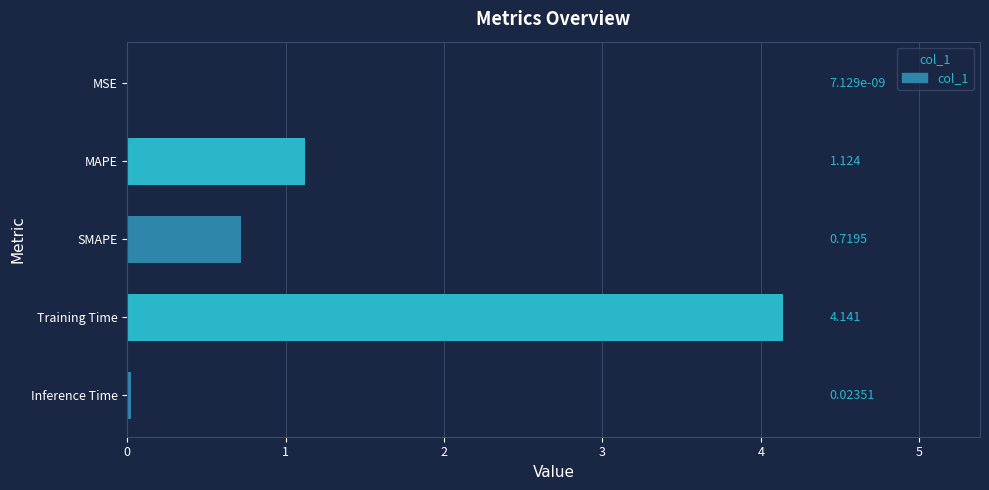

What is the sum of all values?

6.0